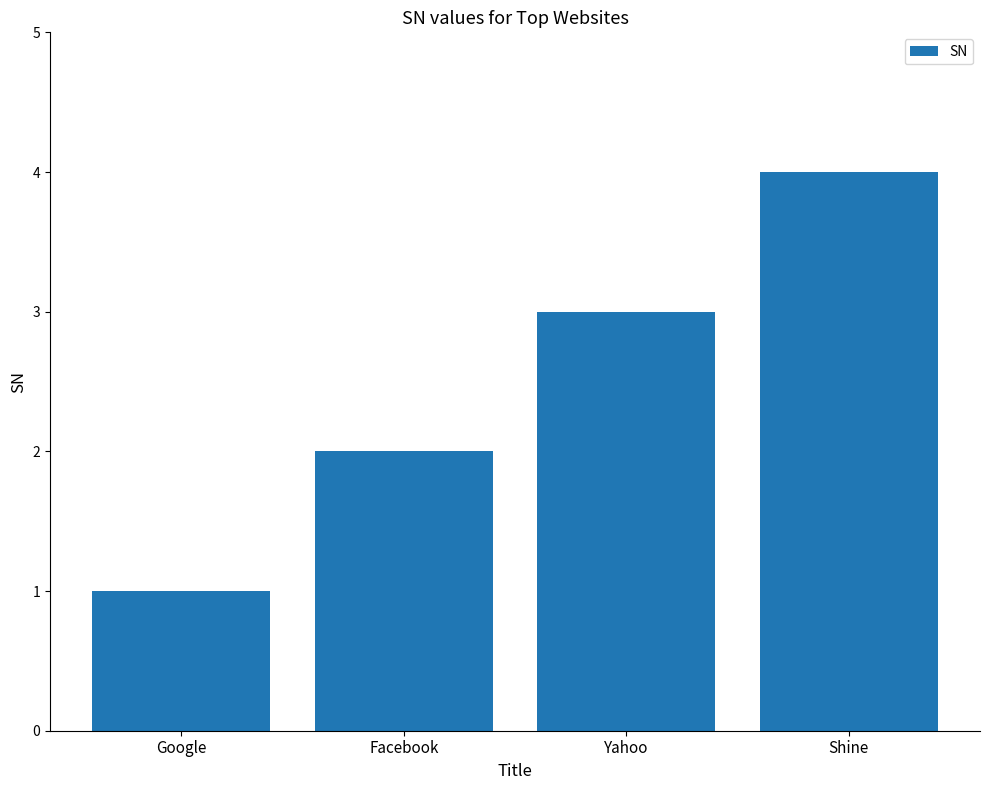

List the labels in order of value, largest first.

Shine, Yahoo, Facebook, Google